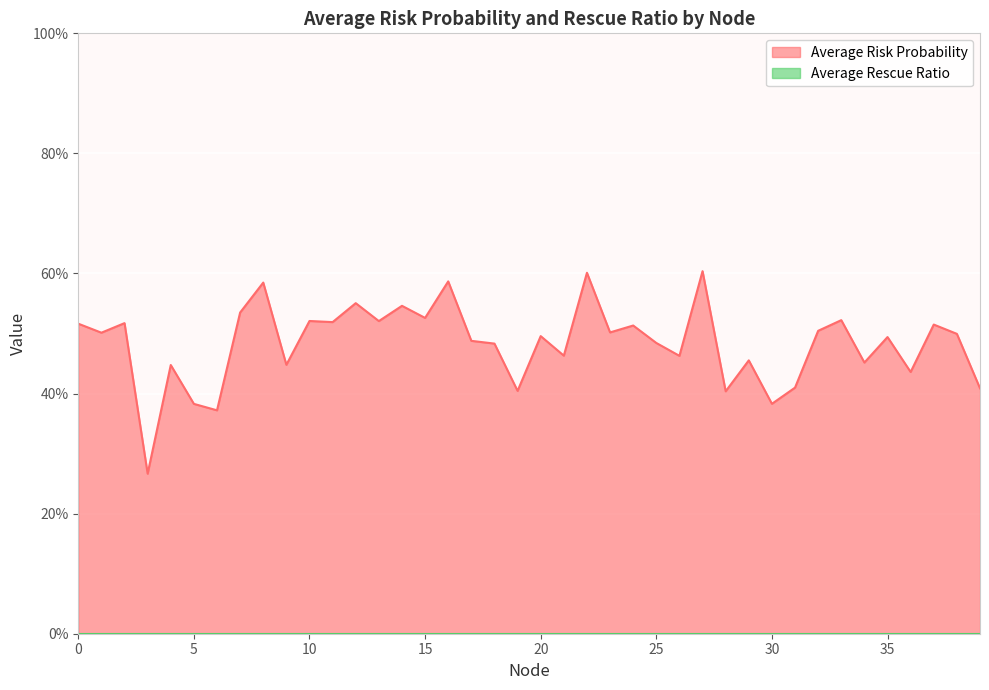

Does the chart display data point markers on the line(s)?

No